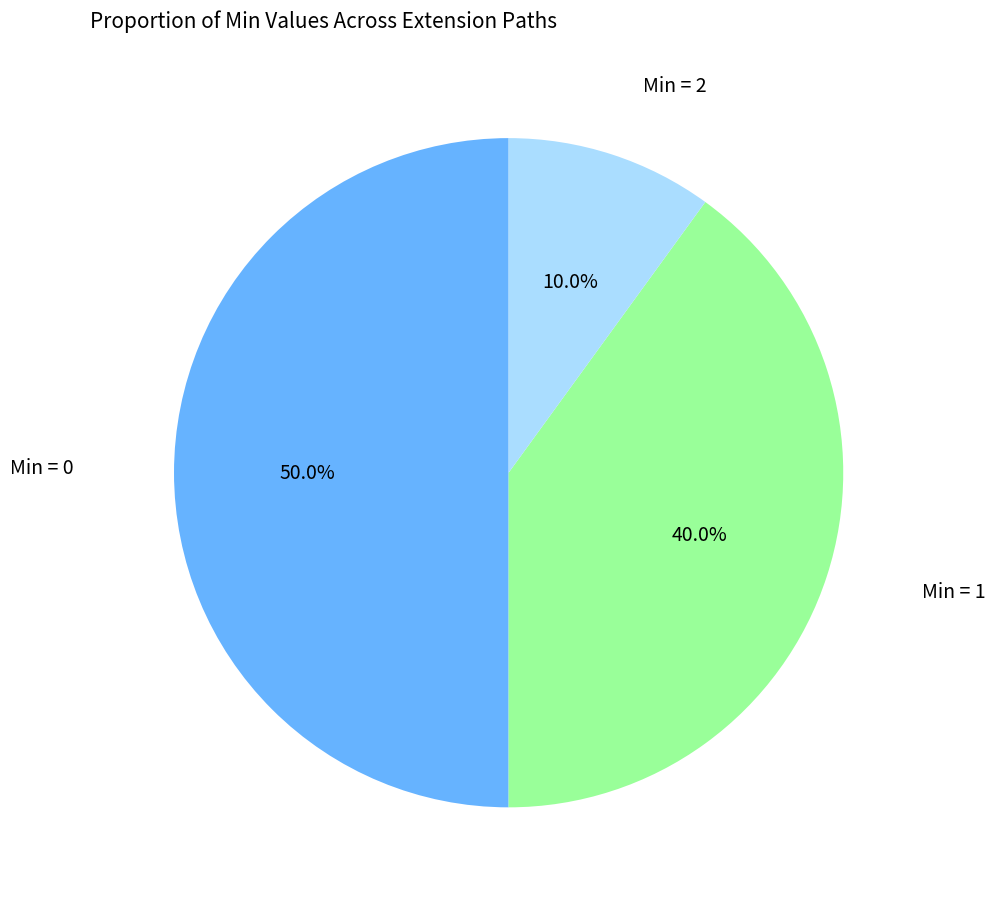

How many segments does this pie chart have?

3